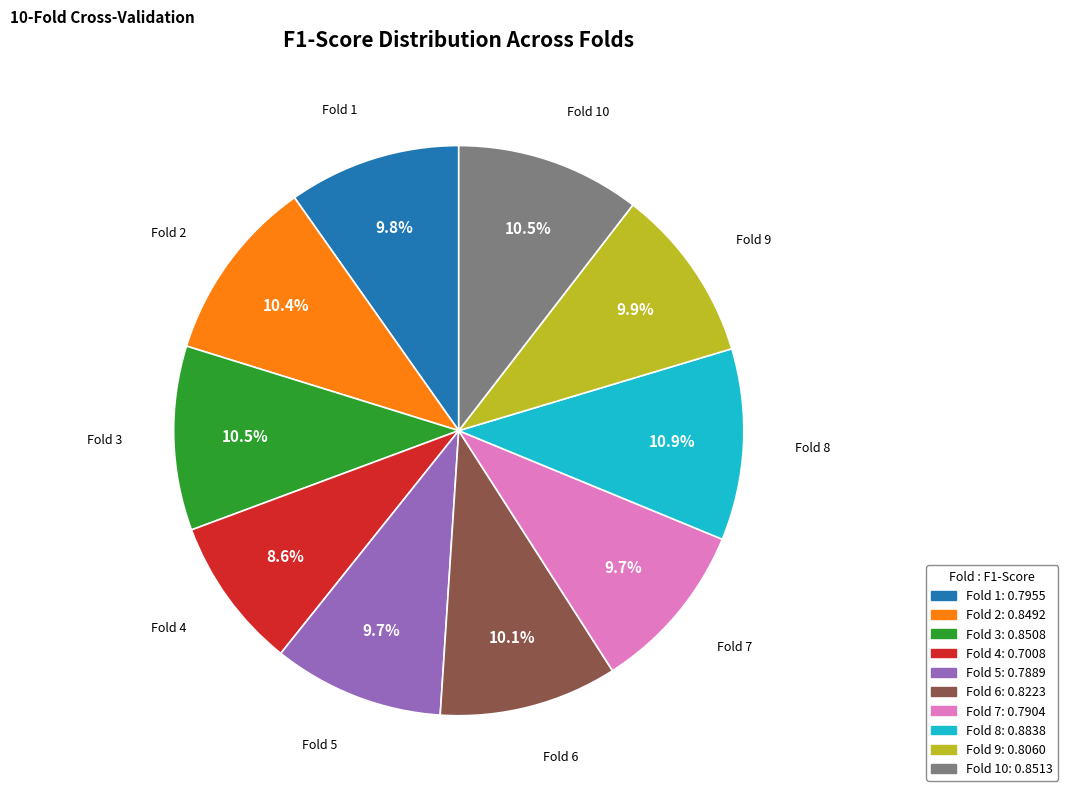

Does any single category account for the majority?

No